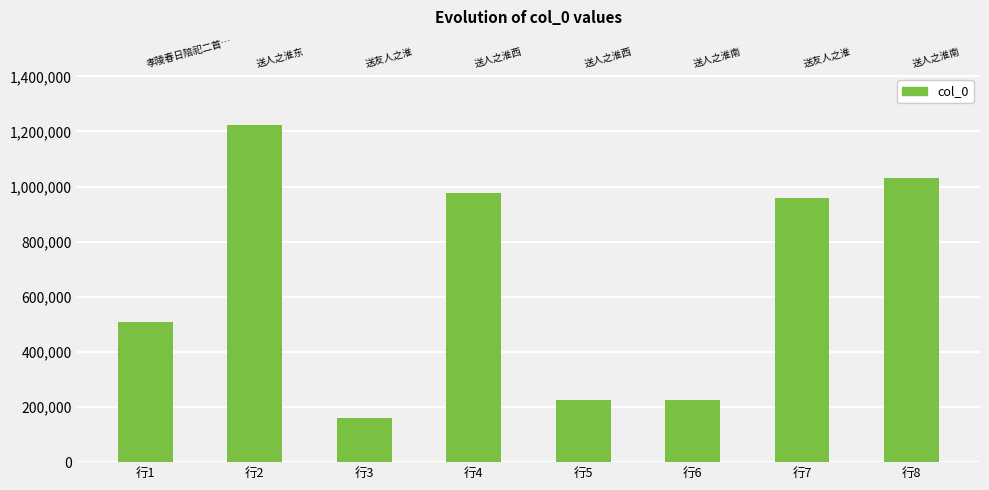

How many data points are less than 958799?

4